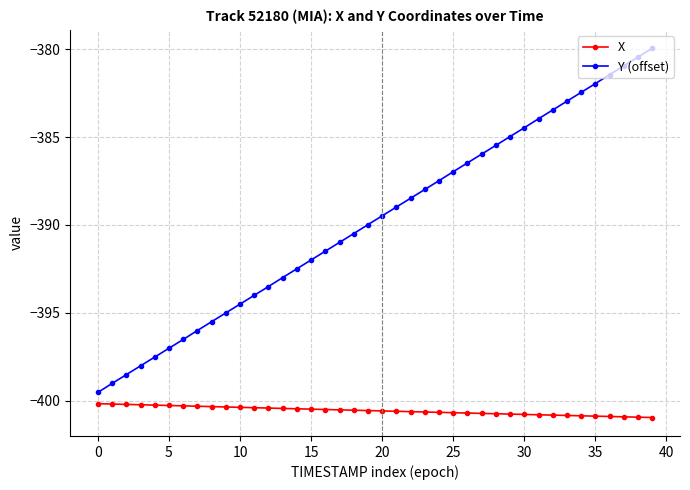

What is the average value of the Y (offset) series?

-389.7